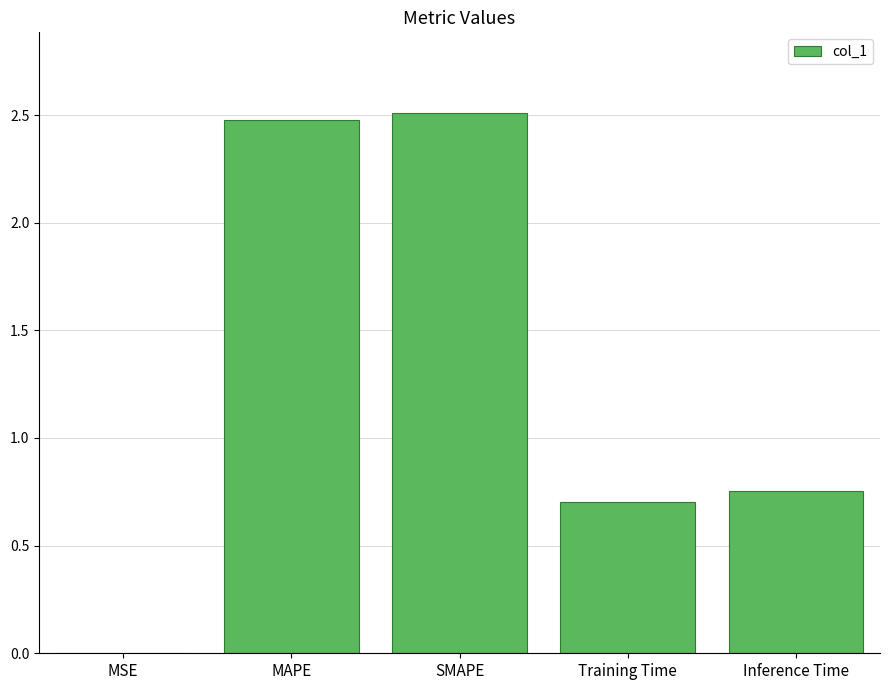

What is the greatest value displayed?

2.5